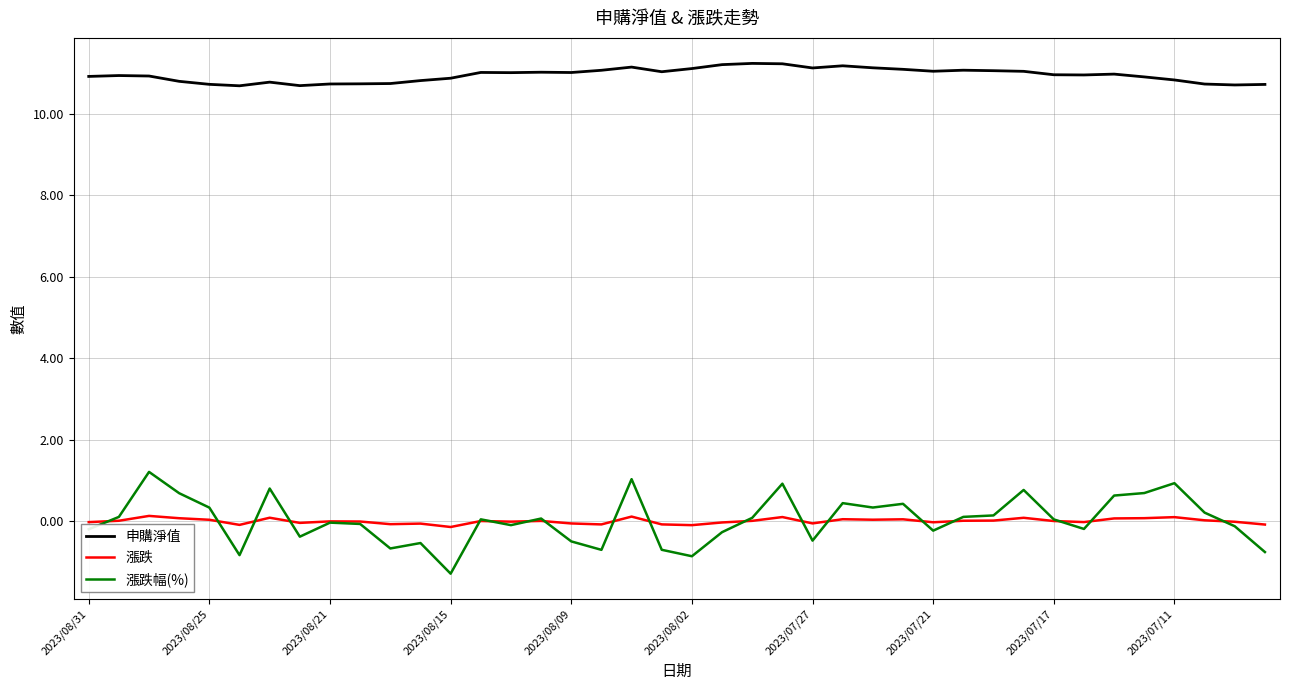

What are all the series names shown in the legend?

申購淨值, 漲跌, 漲跌幅(%)